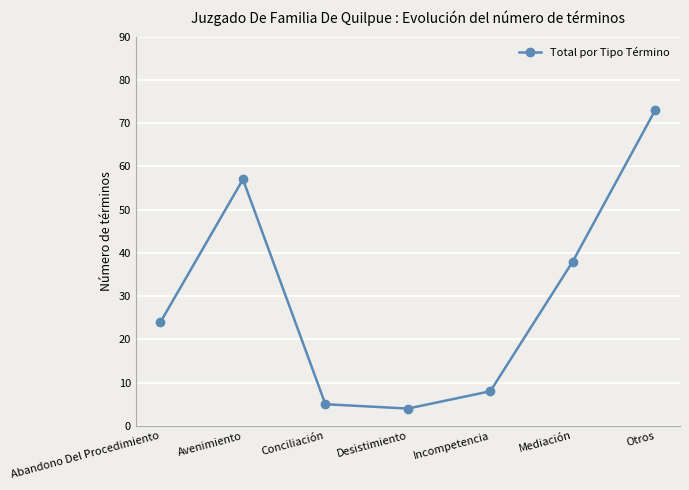

Is it true that the value at Otros is 33?

False